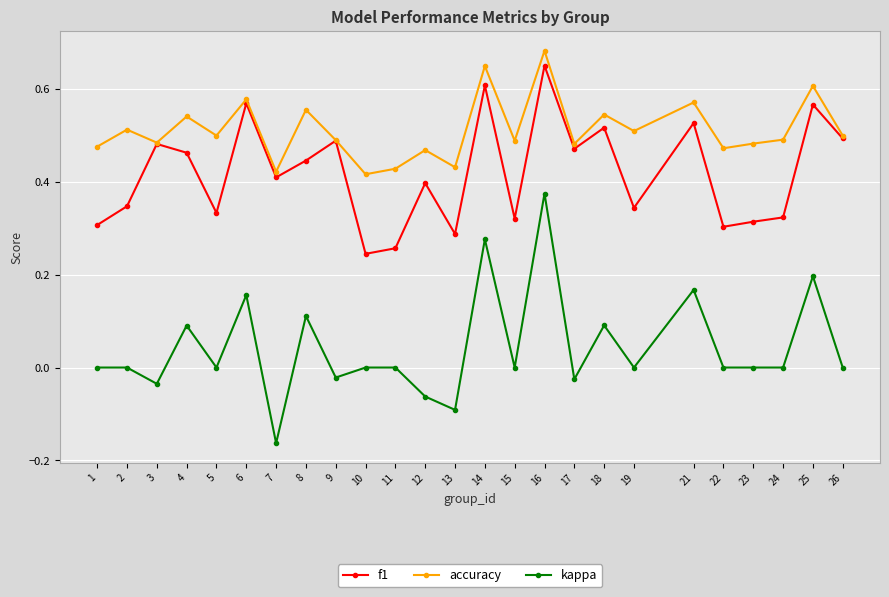

Which series has the largest total across all categories?

accuracy